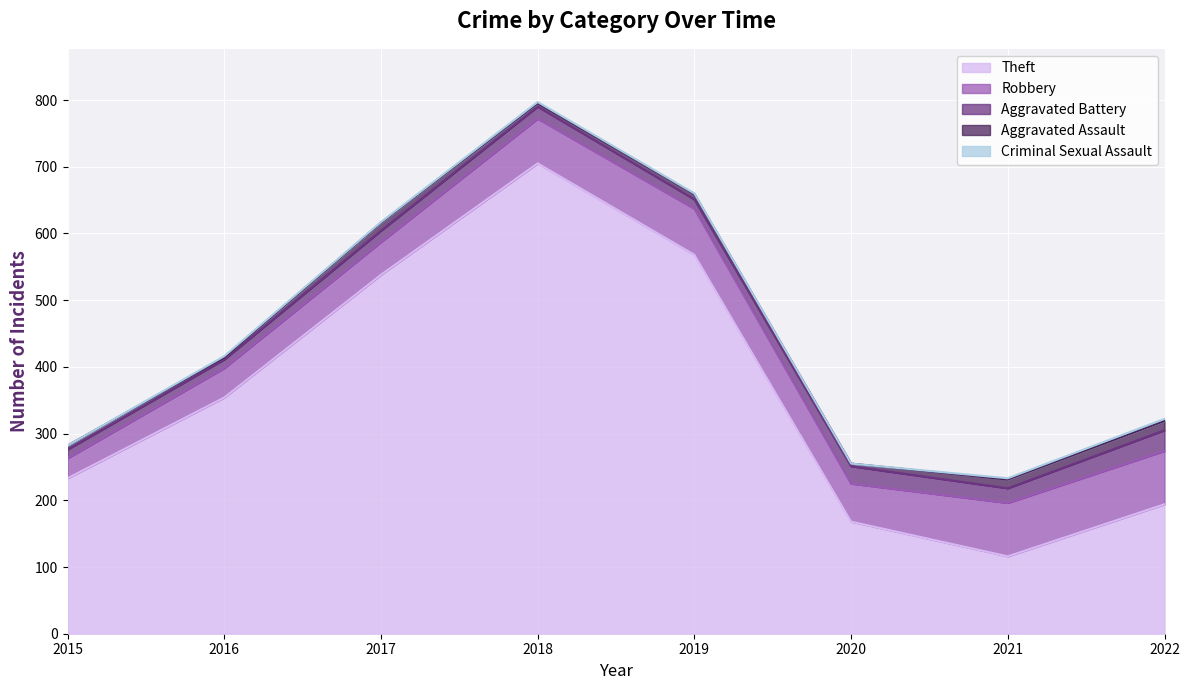

At which category is the sum across all series the highest?

2018